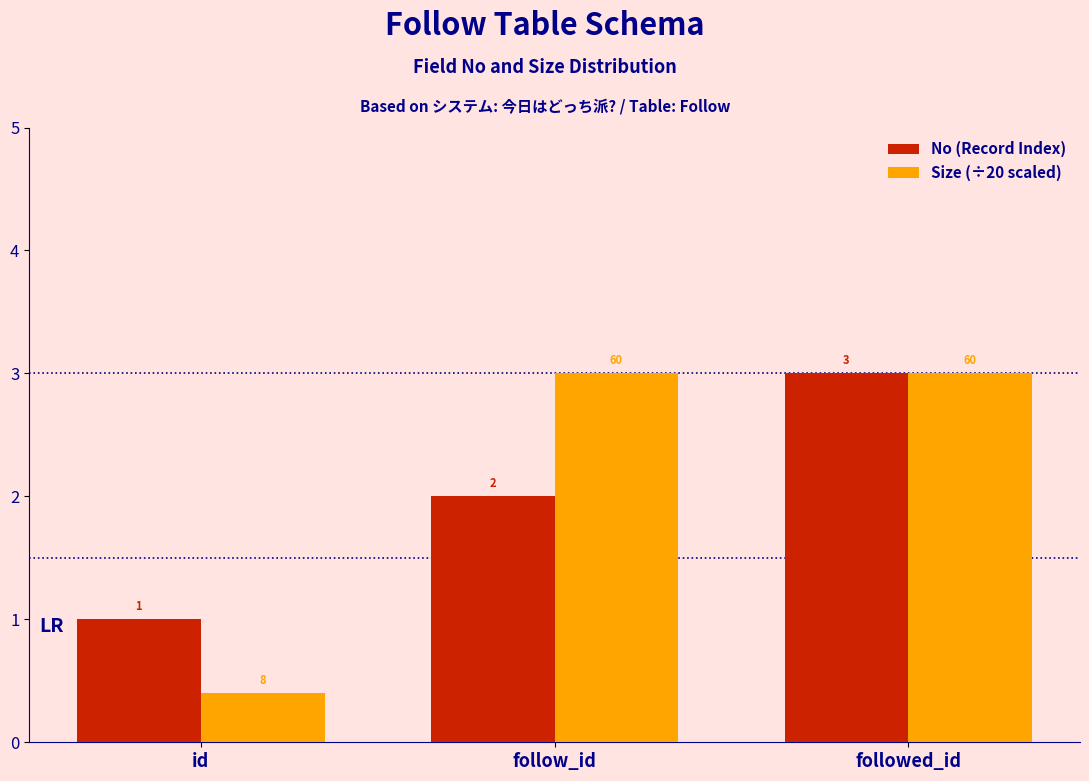

Where is Size (÷20 scaled) nearest to the value 1?

id